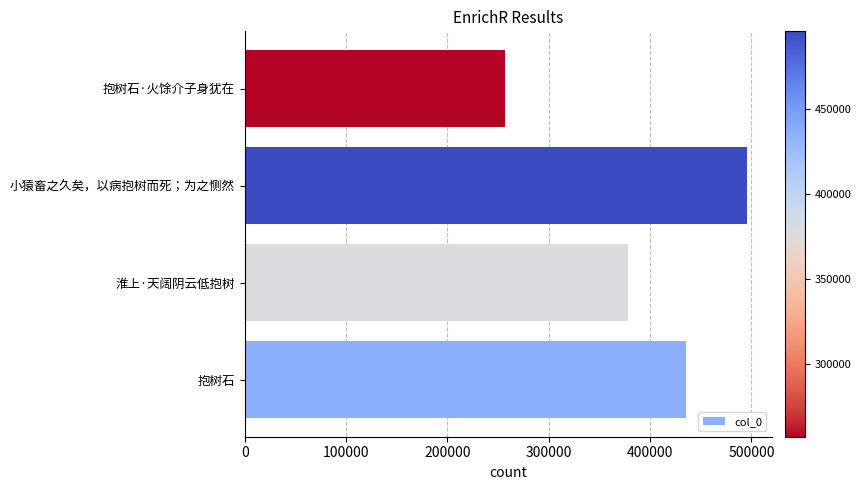

What is the change in value from 小猿畜之久矣，以病抱树而死；为之恻然 to 抱树石·火馀介子身犹在?

-238394